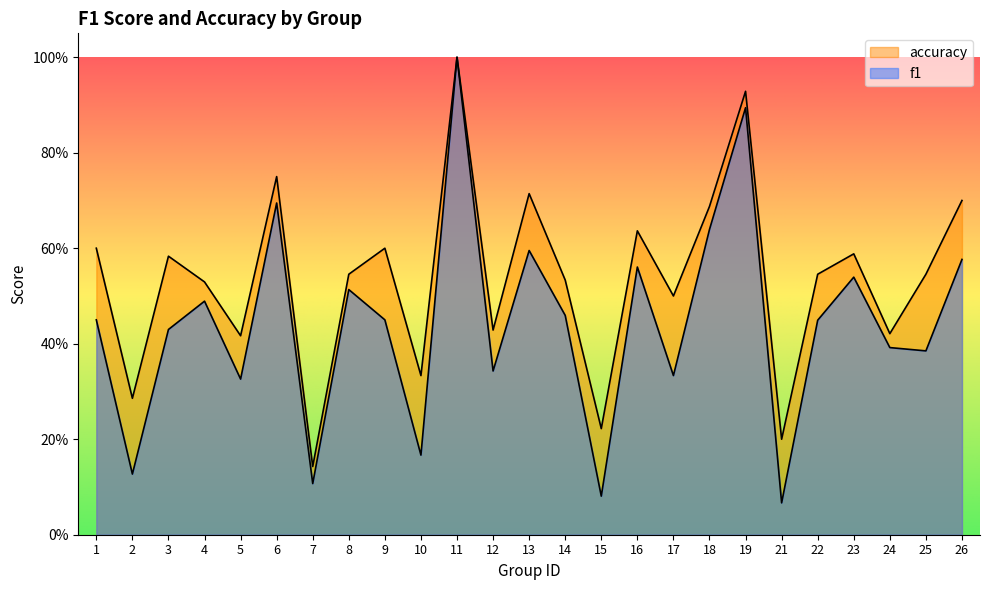

Where is accuracy nearest to the value 0?

7